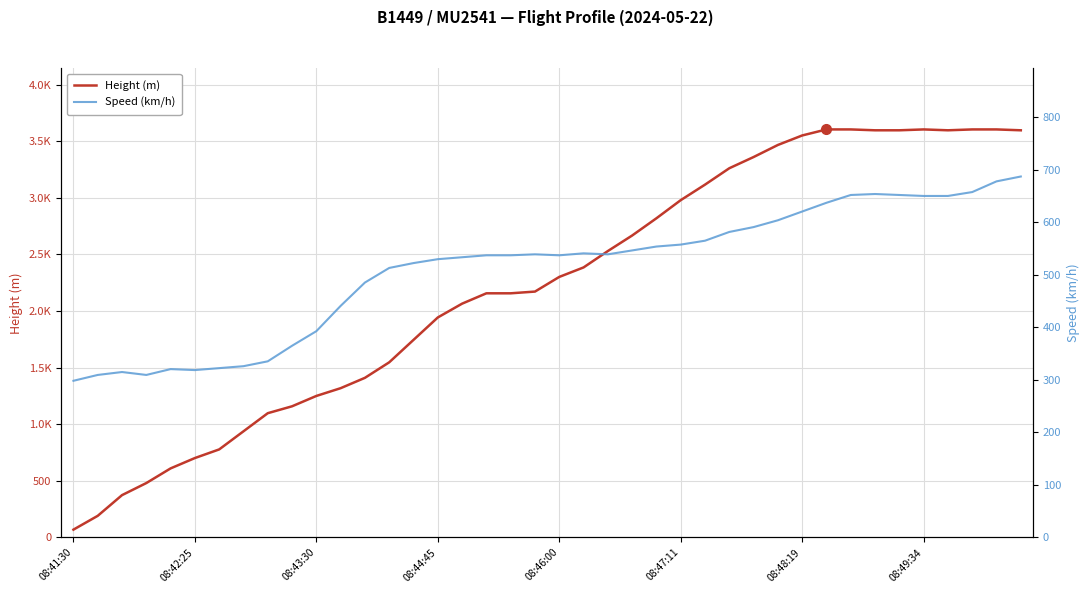

Does the chart display data point markers on the line(s)?

No